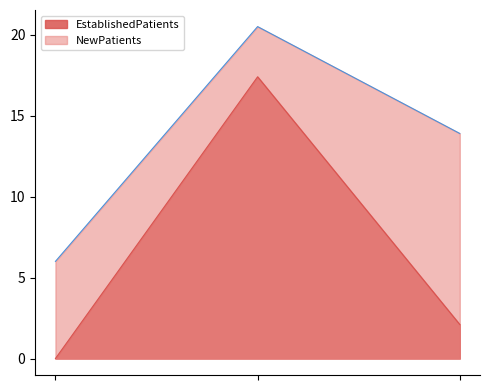

List the series in order of their peak value, lowest first.

EstablishedPatients, NewPatients